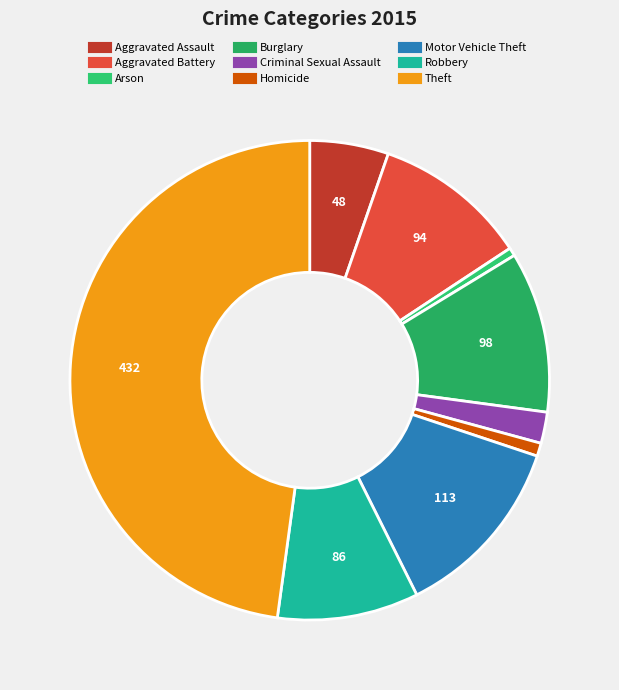

Is the sum of Motor Vehicle Theft and Theft greater than half?

Yes